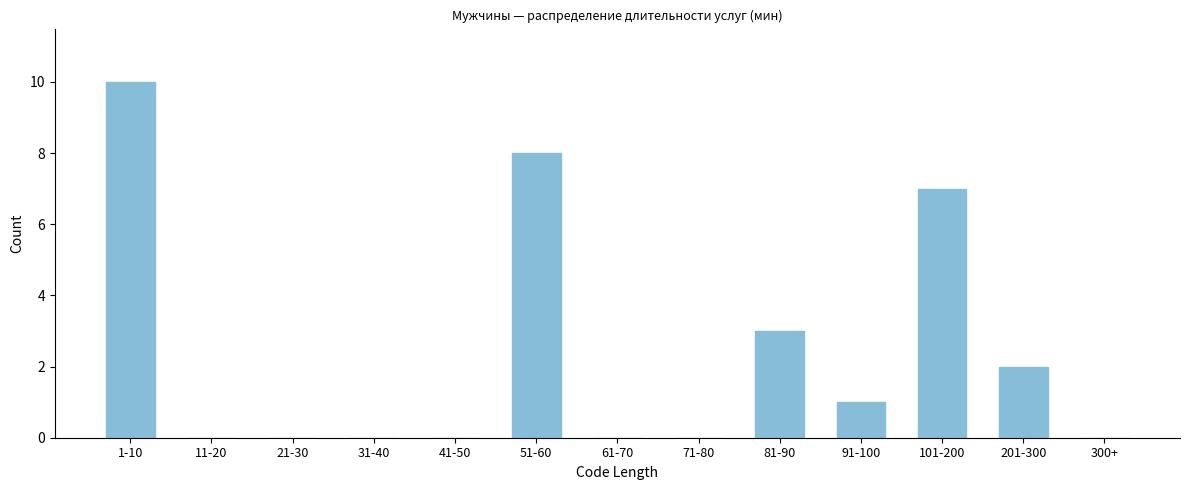

Reading left to right, what are all the values shown in this chart?

1-10=10	11-20=0	21-30=0	31-40=0	41-50=0	51-60=8	61-70=0	71-80=0	81-90=3	91-100=1	101-200=7	201-300=2	300+=0